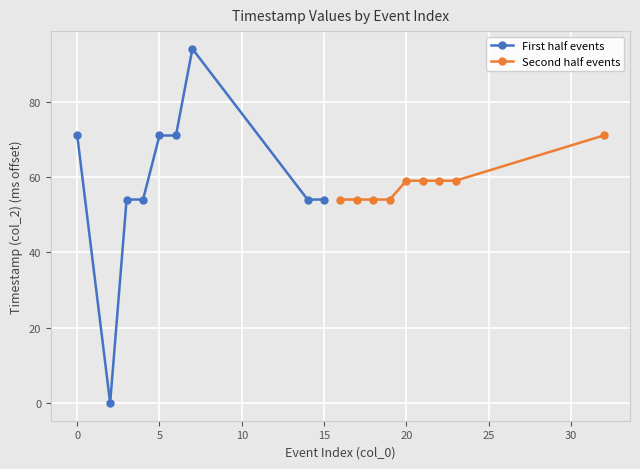

What is the highest value of the Second half events series?

71